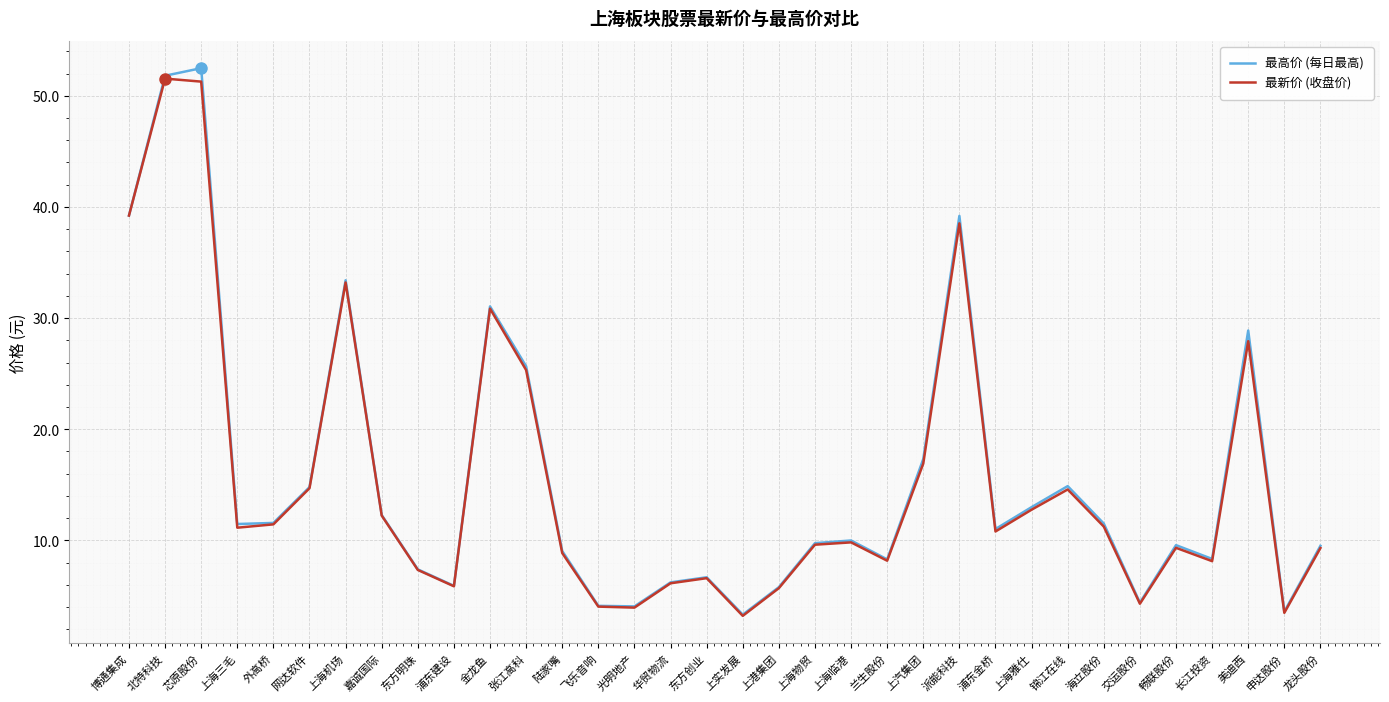

What position from the right is 交运股份?

6